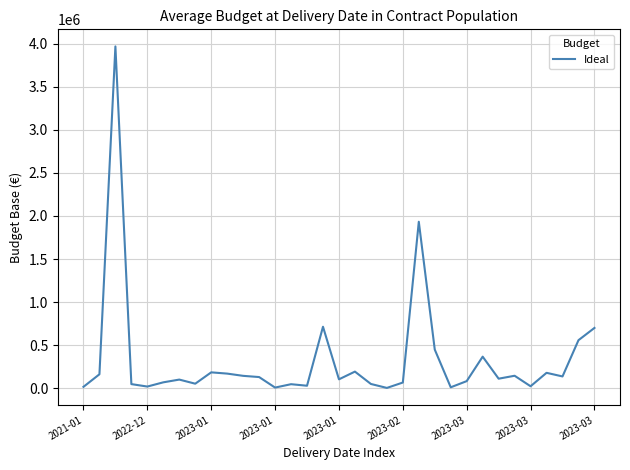

Does the chart display data point markers on the line(s)?

No